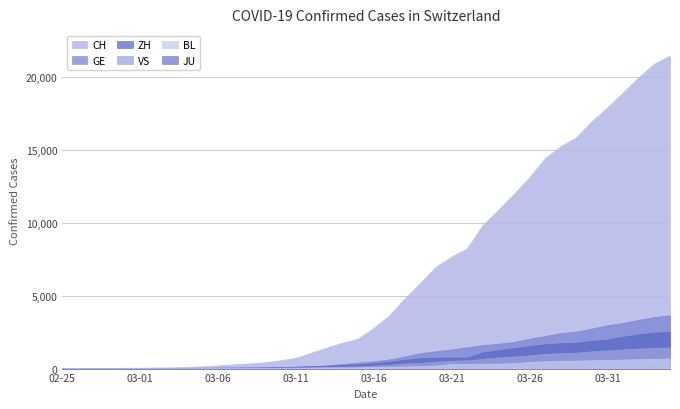

Which series has the widest spread of values?

CH